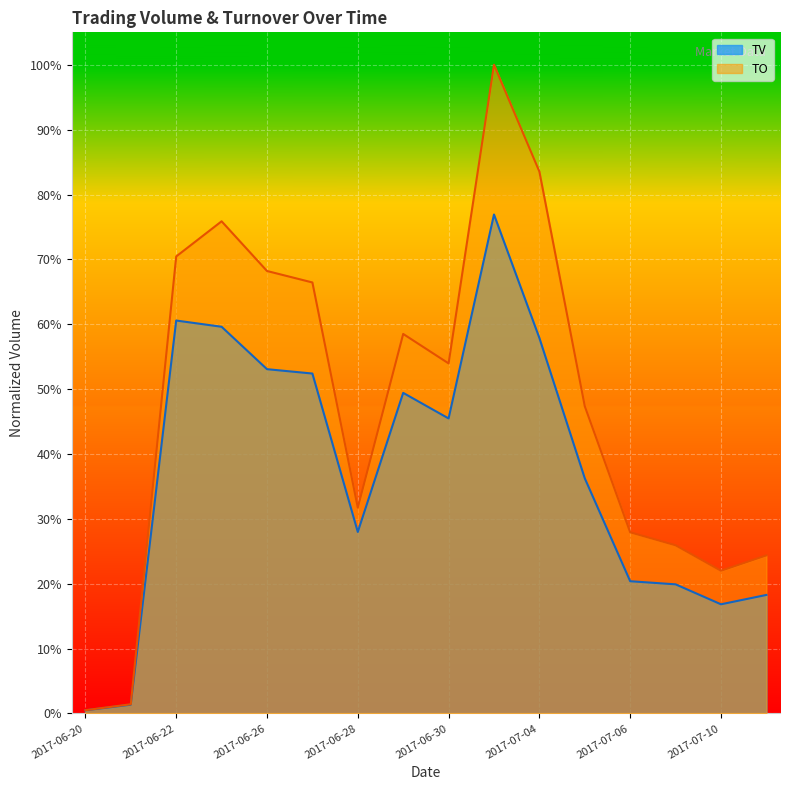

What is the greatest value displayed?

1.0